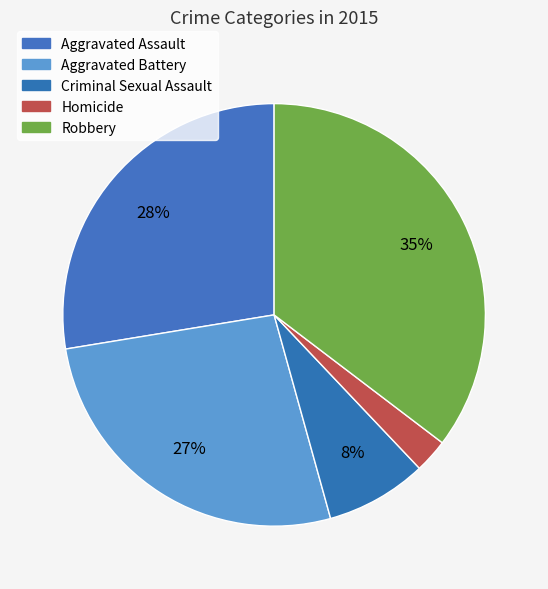

What percentage is NOT represented by Criminal Sexual Assault?

92.2%